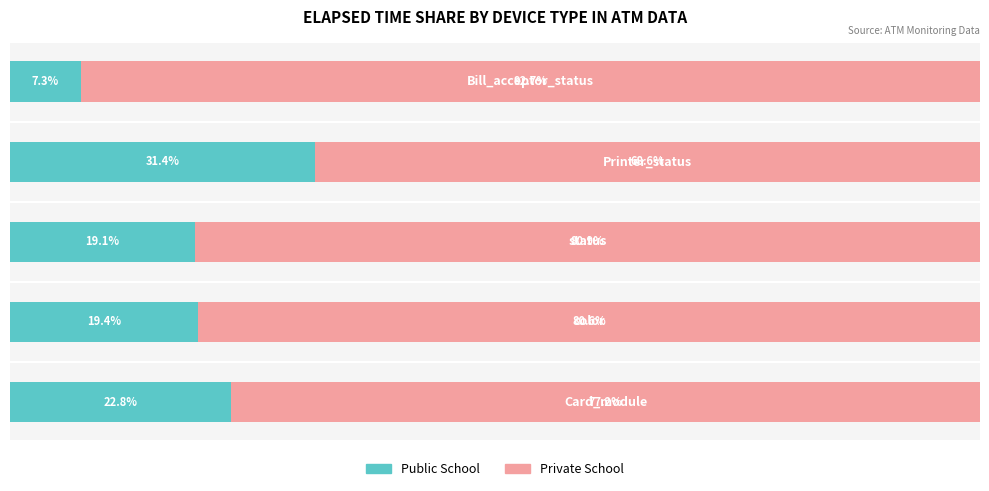

Reading right to left, extract all data points from this chart.

Public School: 4=7.3	3=31.4	2=19.1	1=19.4	0=22.8
Private School: 4=92.7	3=68.6	2=80.9	1=80.6	0=77.2